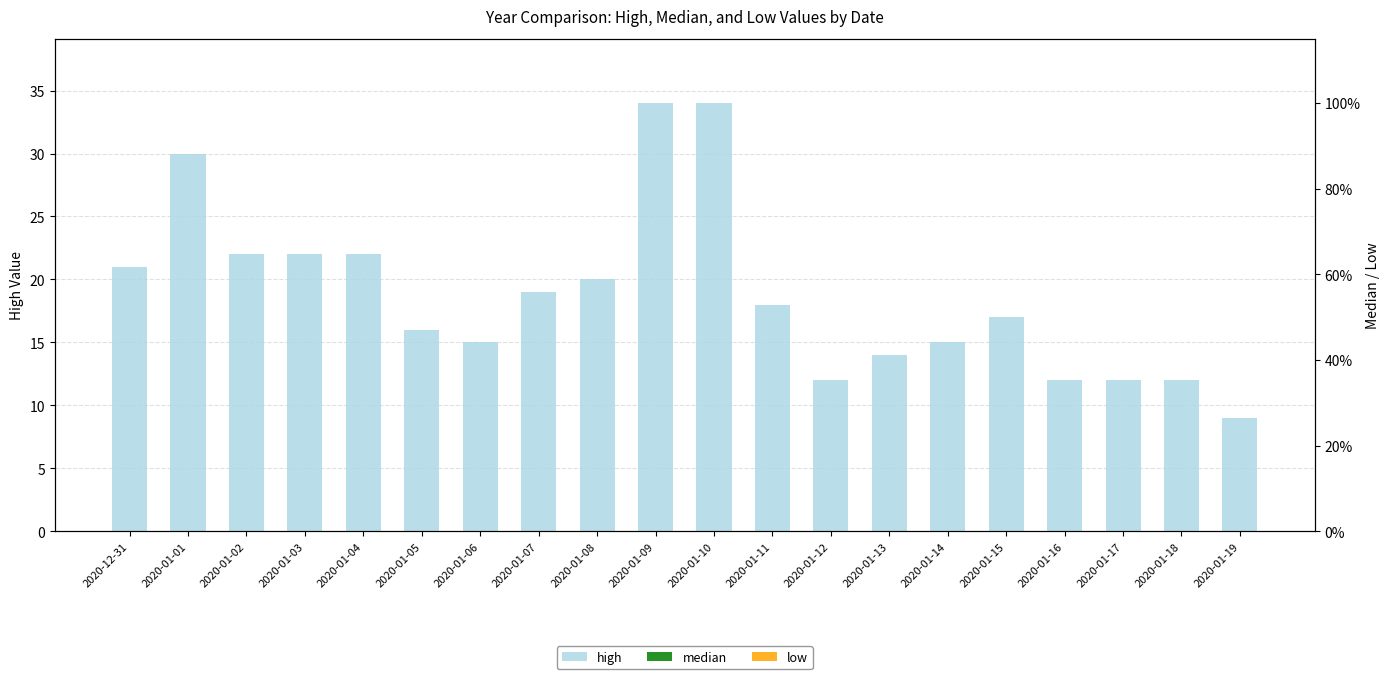

What is the label of the 14th bar from the right?

2020-01-06